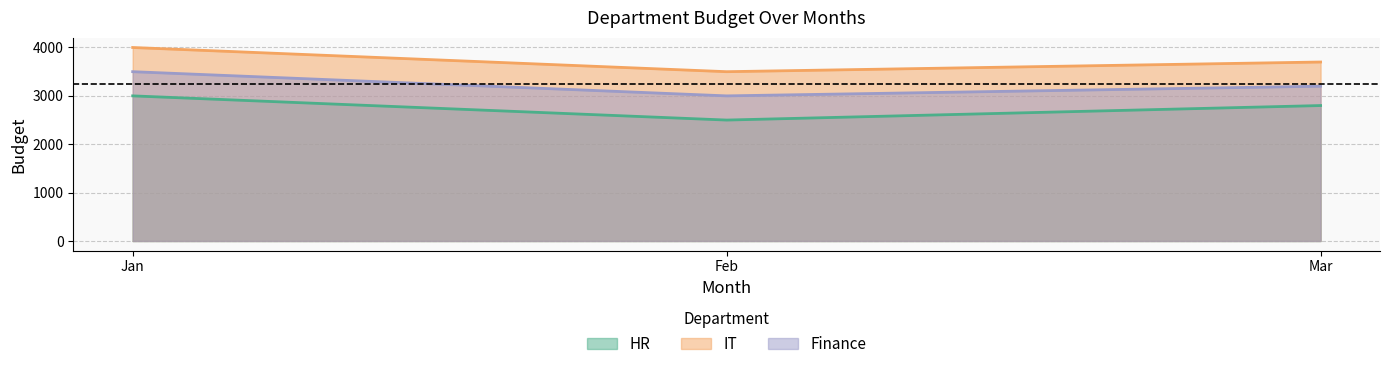

What are all the series names shown in the legend?

HR, IT, Finance